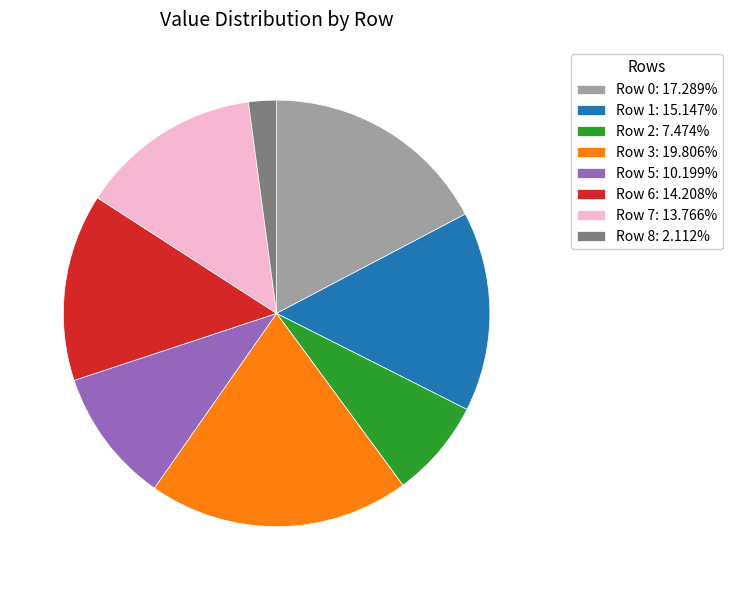

Do Row 1 and Row 5 together represent more than half of the pie?

No